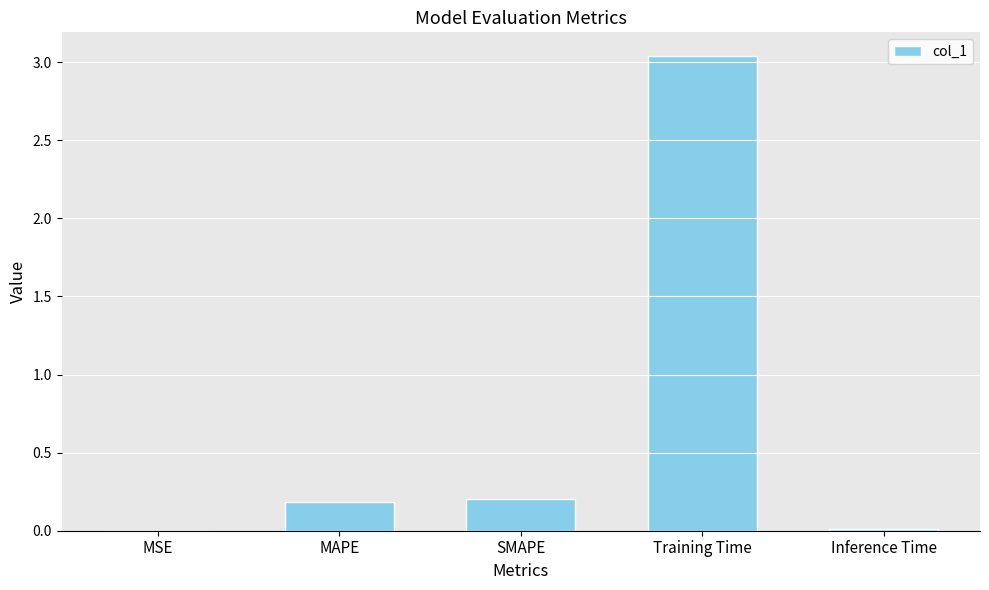

At which category does the chart reach its peak across all series?

Training Time